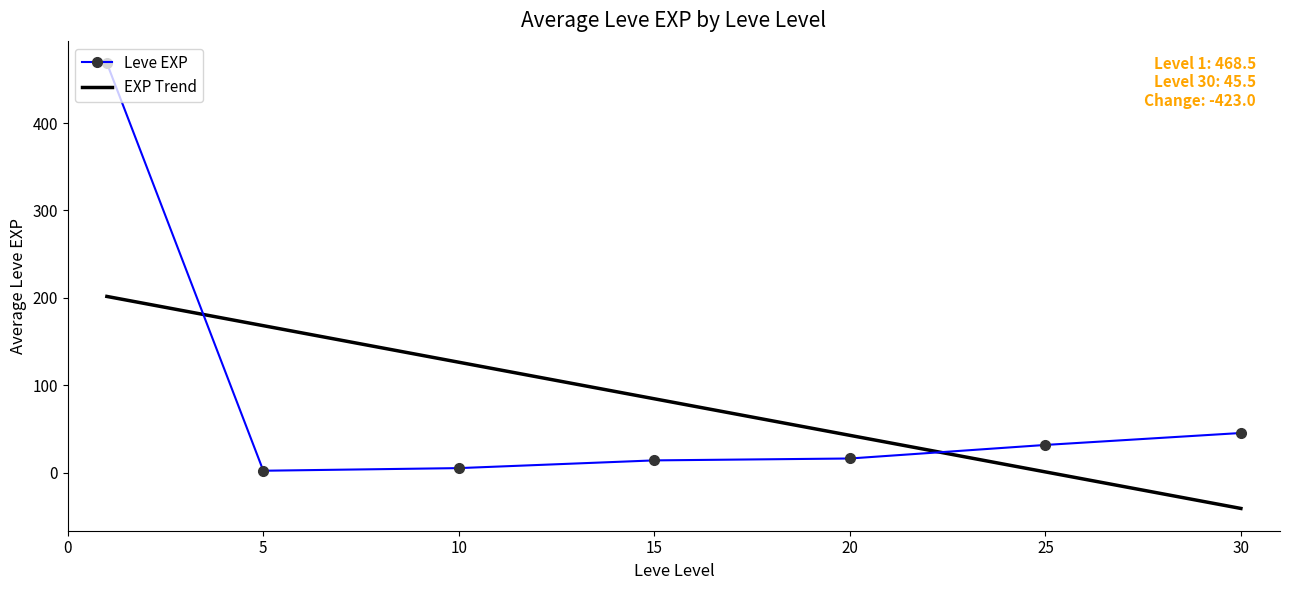

In Leve EXP, how many points are lower than both neighbors (excluding endpoints)?

1